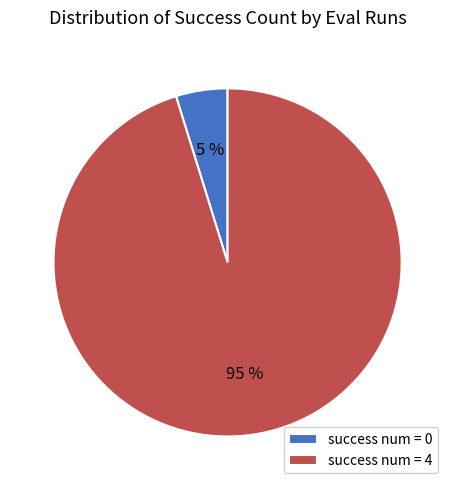

How many slices are in this pie chart?

2